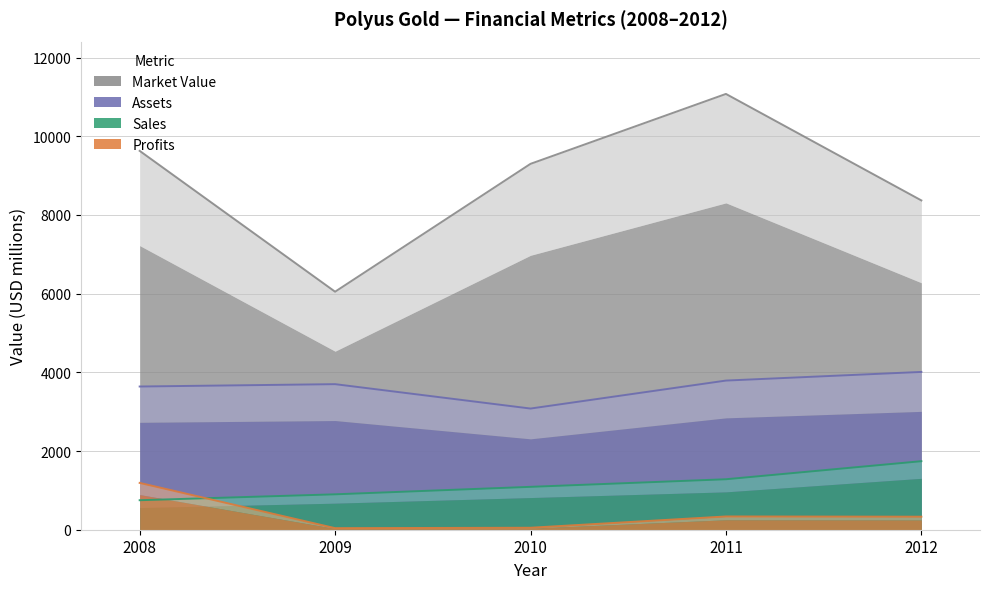

Rank the series at 2011 from lowest to highest value.

Profits, Sales, Assets, Market_Value